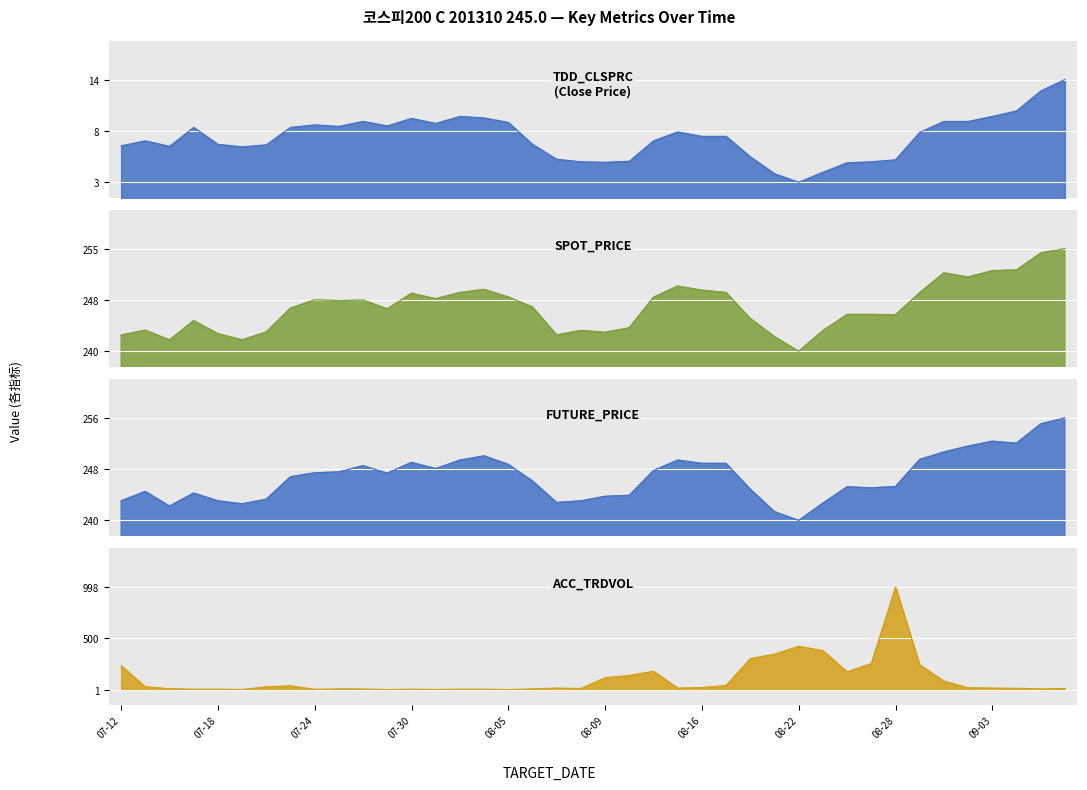

True or false: FUTURE_PRICE and TDD_CLSPRC cross at least once.

False